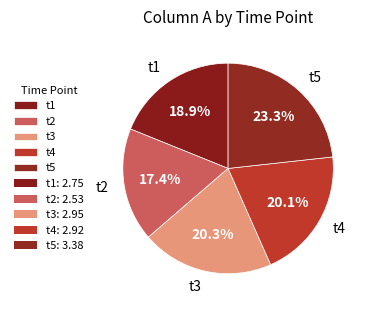

Is there any slice that represents more than half of the pie?

No